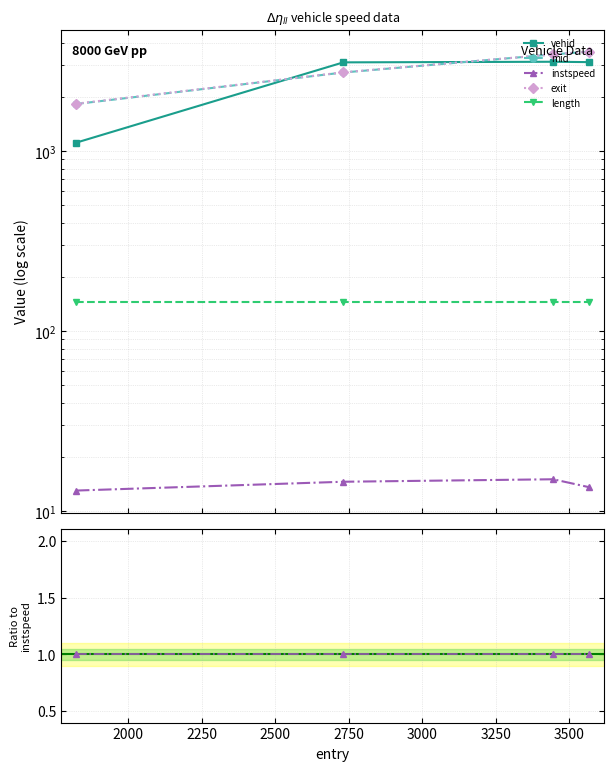

Which has a higher value, 2000 or 2500?

2500